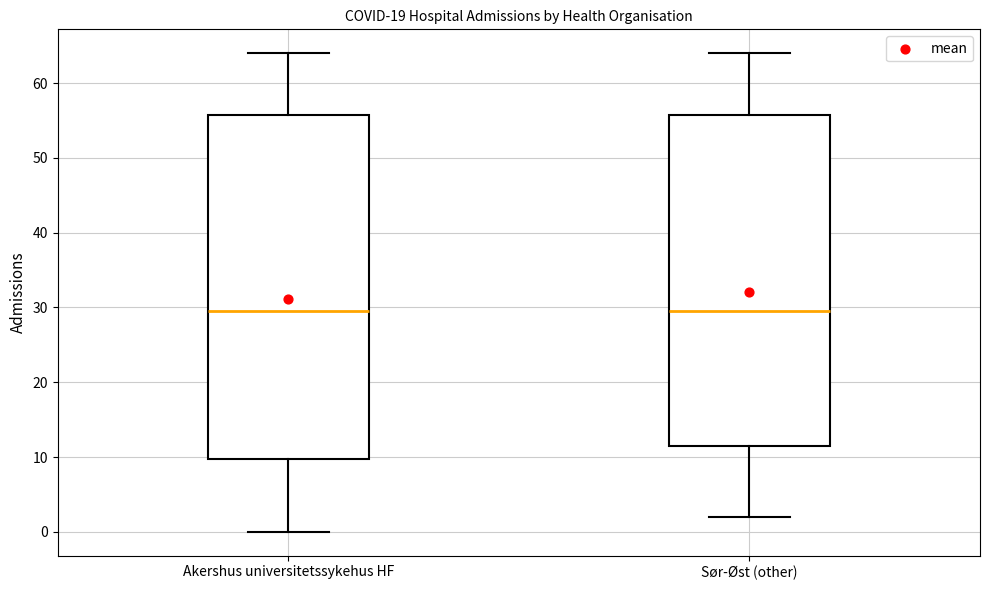

Where does the lower whisker of the box for Akershus universitetssykehus HF end on the y-axis? The values are not printed on the chart, so give them approximately, as read against the axis.

0